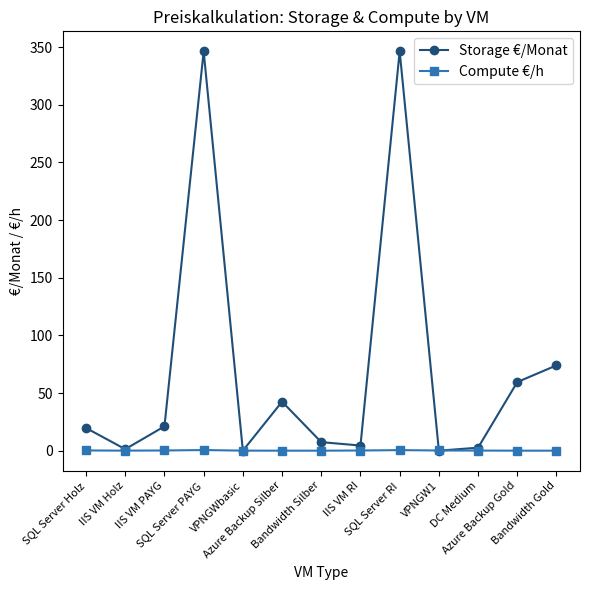

What is the difference between the highest and lowest values at DC Medium?

2.5